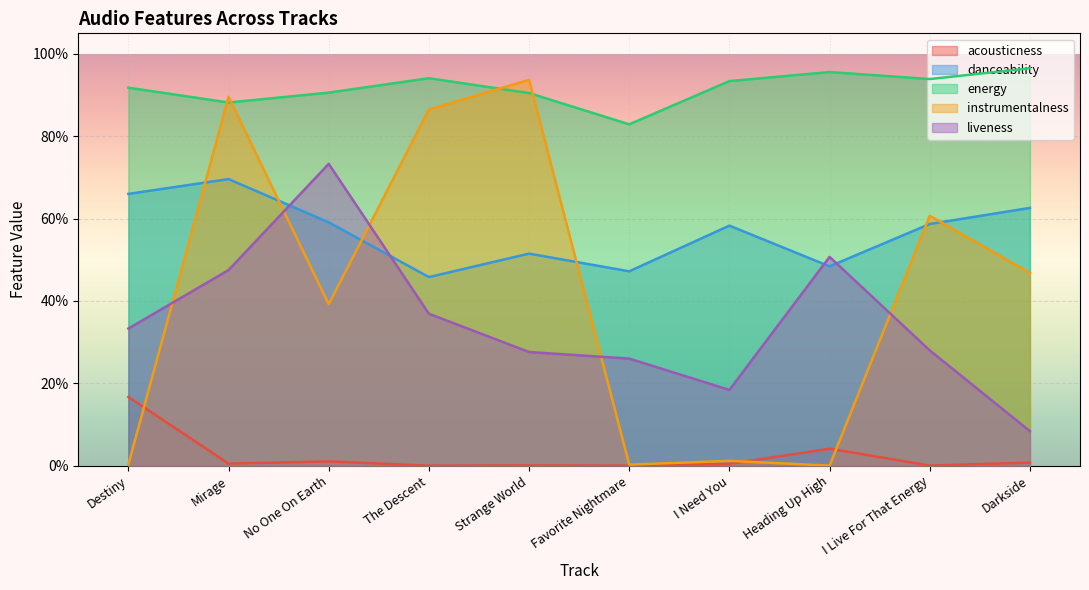

Count the number of categories in the chart.

10